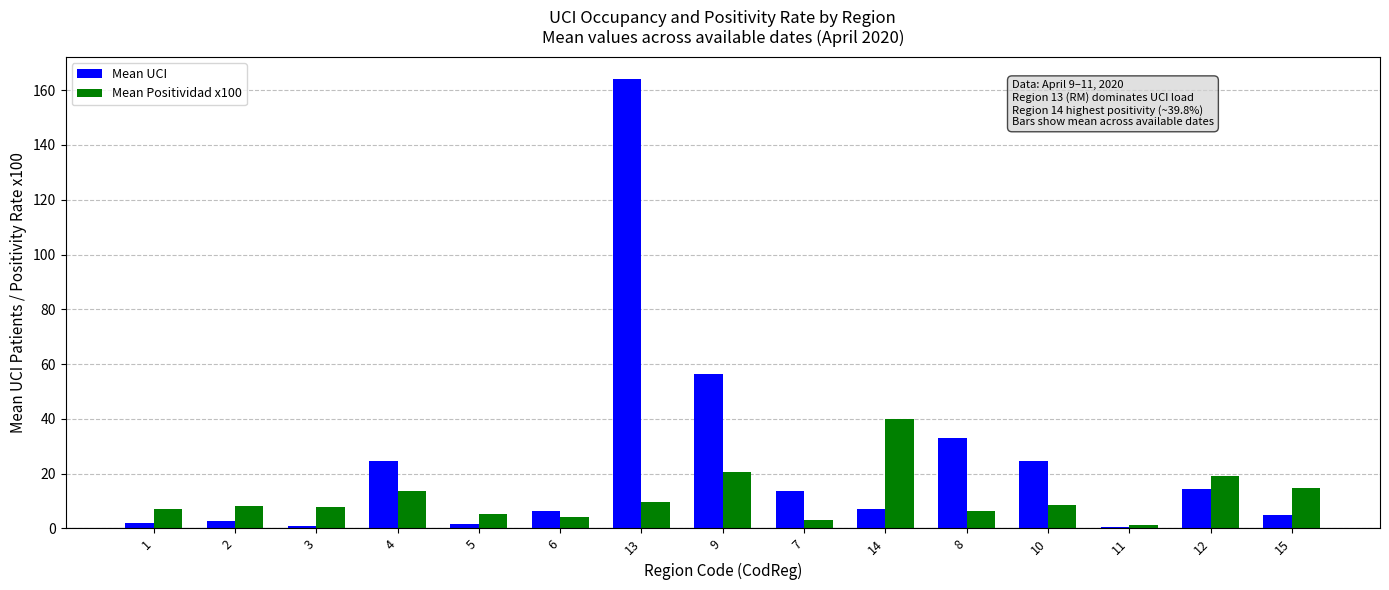

Is it true that Mean Positividad x100 equals 13.8 at 4?

True